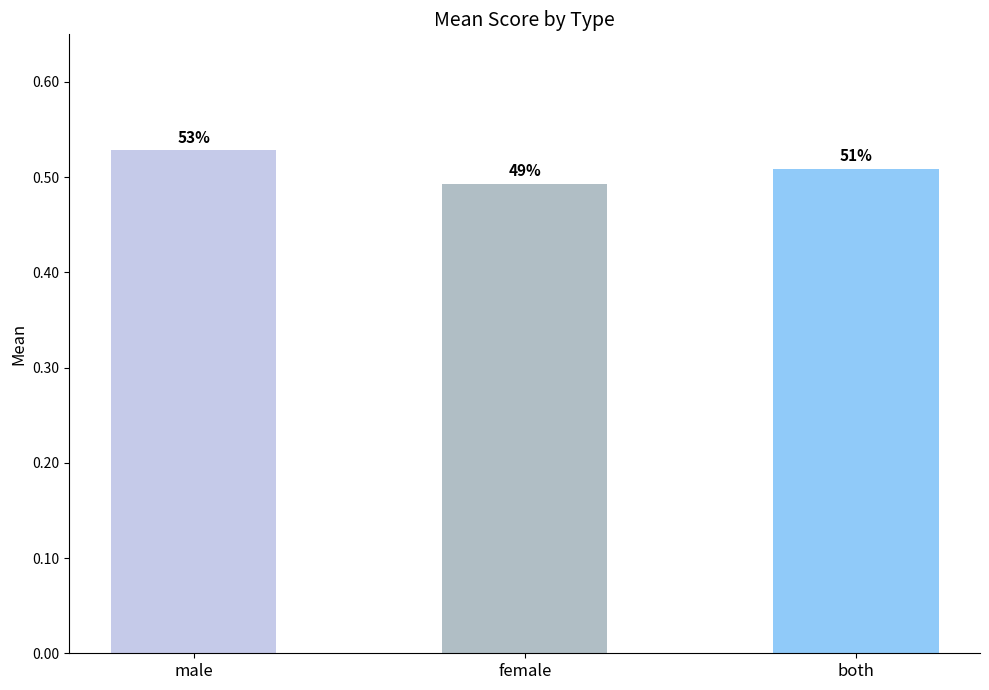

How many bars are there in total?

3